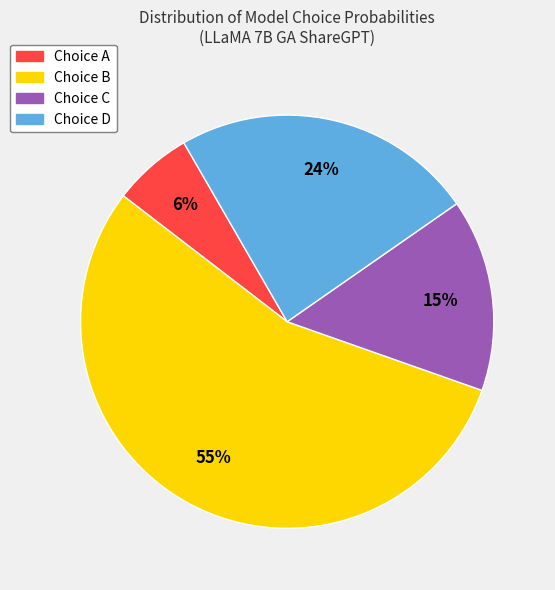

How many segments does this pie chart have?

4